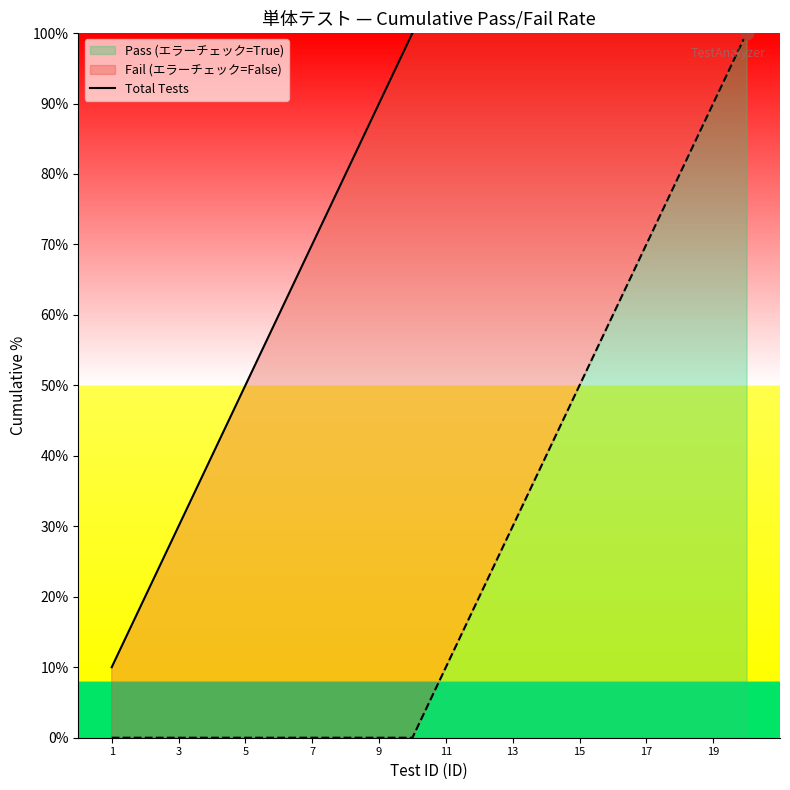

Approximately how many times larger is the value at 7 compared to 17?

0.4